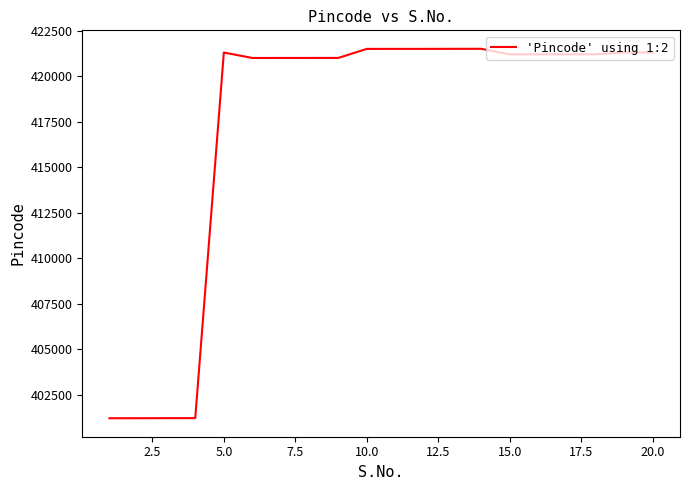

What is the minimum value shown in the chart?

401203